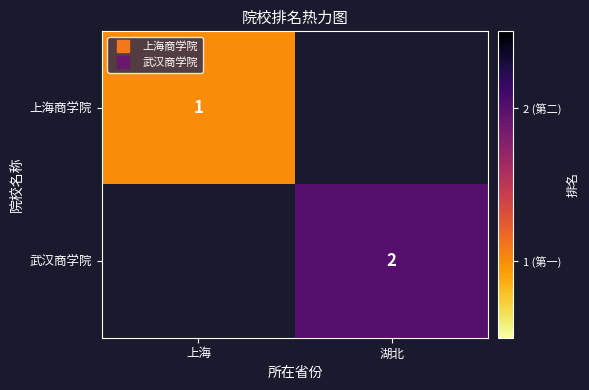

How many positive values does the 武汉商学院 series have?

1